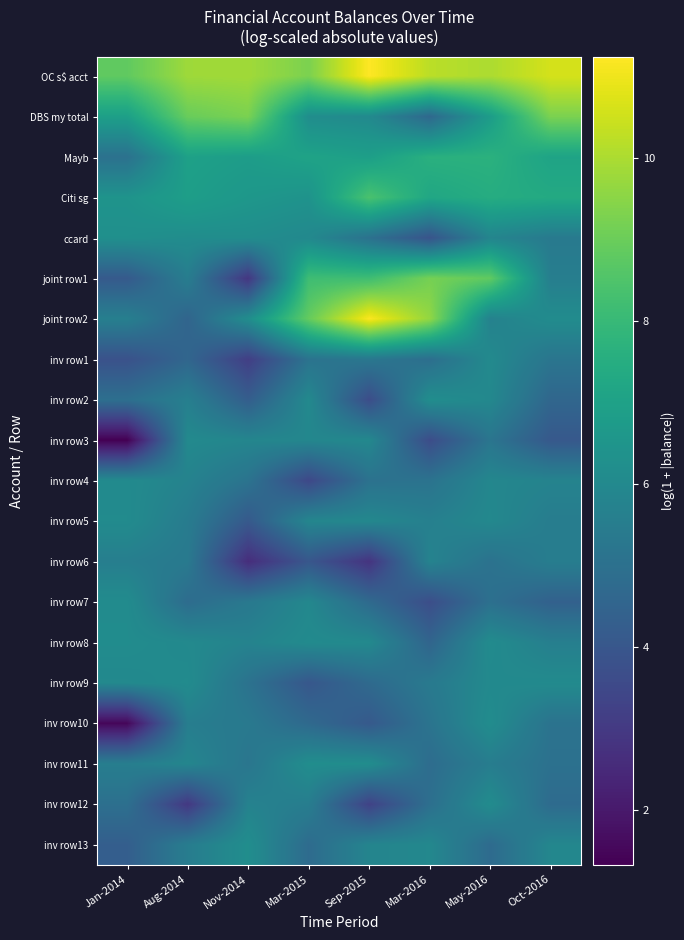

Reading right to left, transcribe all the data shown in this chart.

OC s$ acct: Oct-2016=10.6	May-2016=10.0	Mar-2016=10.2	Sep-2015=11.2	Mar-2015=9.3	Nov-2014=9.9	Aug-2014=9.8	Jan-2014=8.8
DBS my total: Oct-2016=9.3	May-2016=6.8	Mar-2016=4.7	Sep-2015=6.0	Mar-2015=6.2	Nov-2014=9.3	Aug-2014=9.0	Jan-2014=6.9
Mayb: Oct-2016=7.1	May-2016=7.7	Mar-2016=7.6	Sep-2015=6.9	Mar-2015=7.1	Nov-2014=6.8	Aug-2014=7.0	Jan-2014=5.0
Citi sg: Oct-2016=7.4	May-2016=7.5	Mar-2016=7.2	Sep-2015=8.4	Mar-2015=6.4	Nov-2014=6.6	Aug-2014=6.9	Jan-2014=6.4
ccard: Oct-2016=5.4	May-2016=5.8	Mar-2016=3.9	Sep-2015=5.0	Mar-2015=6.0	Nov-2014=6.2	Aug-2014=6.2	Jan-2014=6.3
joint row1: Oct-2016=5.6	May-2016=8.8	Mar-2016=9.2	Sep-2015=8.2	Mar-2015=8.2	Nov-2014=2.9	Aug-2014=5.5	Jan-2014=4.1
joint row2: Oct-2016=6.1	May-2016=5.7	Mar-2016=9.6	Sep-2015=11.2	Mar-2015=8.9	Nov-2014=6.2	Aug-2014=4.5	Jan-2014=5.6
inv row1: Oct-2016=5.2	May-2016=6.0	Mar-2016=4.9	Sep-2015=5.3	Mar-2015=5.1	Nov-2014=3.2	Aug-2014=4.6	Jan-2014=3.8
inv row2: Oct-2016=4.6	May-2016=6.0	Mar-2016=6.2	Sep-2015=3.6	Mar-2015=6.0	Nov-2014=4.3	Aug-2014=5.6	Jan-2014=5.0
inv row3: Oct-2016=4.1	May-2016=5.2	Mar-2016=3.6	Sep-2015=6.0	Mar-2015=5.9	Nov-2014=5.9	Aug-2014=6.0	Jan-2014=1.3
inv row4: Oct-2016=5.8	May-2016=5.9	Mar-2016=5.1	Sep-2015=5.1	Mar-2015=3.5	Nov-2014=5.1	Aug-2014=5.7	Jan-2014=6.1
inv row5: Oct-2016=5.5	May-2016=6.0	Mar-2016=5.6	Sep-2015=5.9	Mar-2015=5.9	Nov-2014=4.1	Aug-2014=5.5	Jan-2014=6.1
inv row6: Oct-2016=5.5	May-2016=5.1	Mar-2016=5.8	Sep-2015=2.8	Mar-2015=4.0	Nov-2014=2.6	Aug-2014=5.4	Jan-2014=5.6
inv row7: Oct-2016=4.4	May-2016=5.0	Mar-2016=3.7	Sep-2015=4.7	Mar-2015=5.9	Nov-2014=5.3	Aug-2014=4.8	Jan-2014=6.1
inv row8: Oct-2016=5.6	May-2016=6.1	Mar-2016=4.5	Sep-2015=6.0	Mar-2015=6.1	Nov-2014=5.8	Aug-2014=6.0	Jan-2014=6.1
inv row9: Oct-2016=6.1	May-2016=6.0	Mar-2016=5.4	Sep-2015=4.7	Mar-2015=4.0	Nov-2014=5.1	Aug-2014=6.1	Jan-2014=6.0
inv row10: Oct-2016=5.1	May-2016=6.2	Mar-2016=5.1	Sep-2015=4.1	Mar-2015=4.7	Nov-2014=5.3	Aug-2014=5.5	Jan-2014=1.5
inv row11: Oct-2016=5.0	May-2016=5.5	Mar-2016=4.8	Sep-2015=6.2	Mar-2015=6.2	Nov-2014=5.2	Aug-2014=5.9	Jan-2014=5.6
inv row12: Oct-2016=4.8	May-2016=6.1	Mar-2016=4.9	Sep-2015=3.3	Mar-2015=5.5	Nov-2014=5.7	Aug-2014=3.0	Jan-2014=5.0
inv row13: Oct-2016=5.9	May-2016=4.8	Mar-2016=5.9	Sep-2015=5.8	Mar-2015=4.8	Nov-2014=6.2	Aug-2014=5.5	Jan-2014=4.3